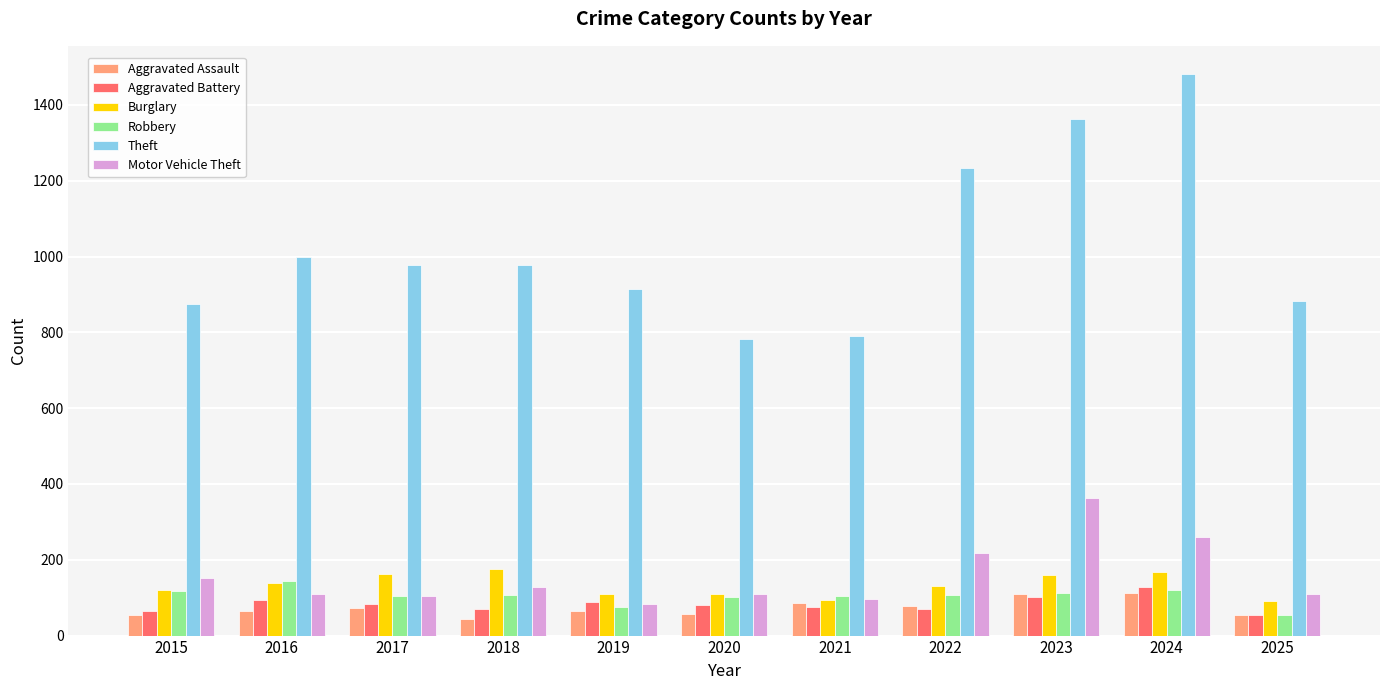

Which series changed the most between 2019 and 2024?

Theft